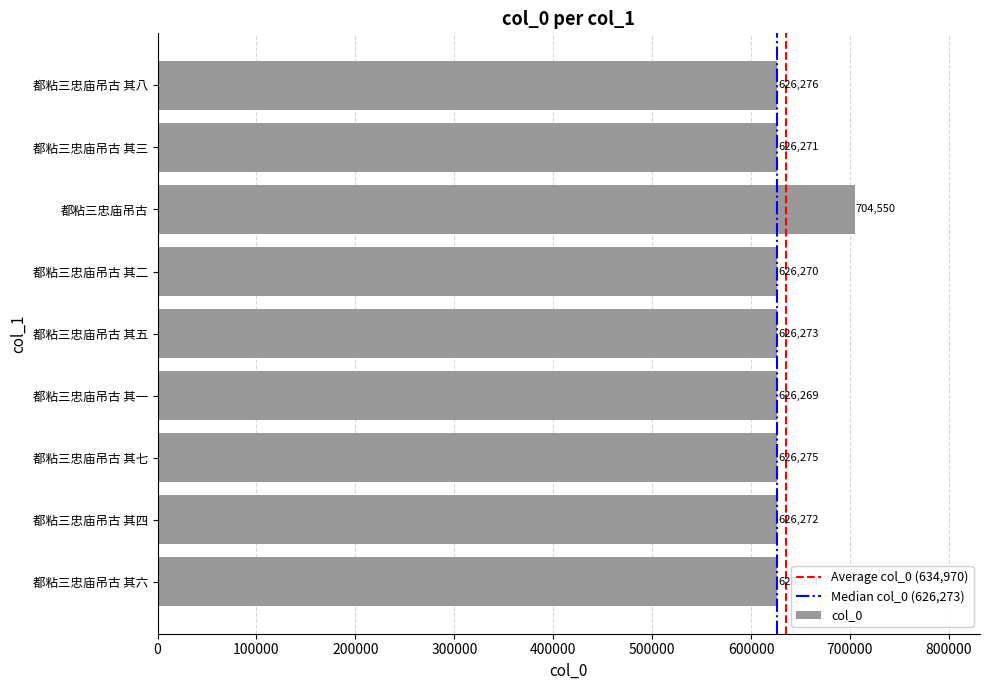

Are the bars horizontal?

Yes